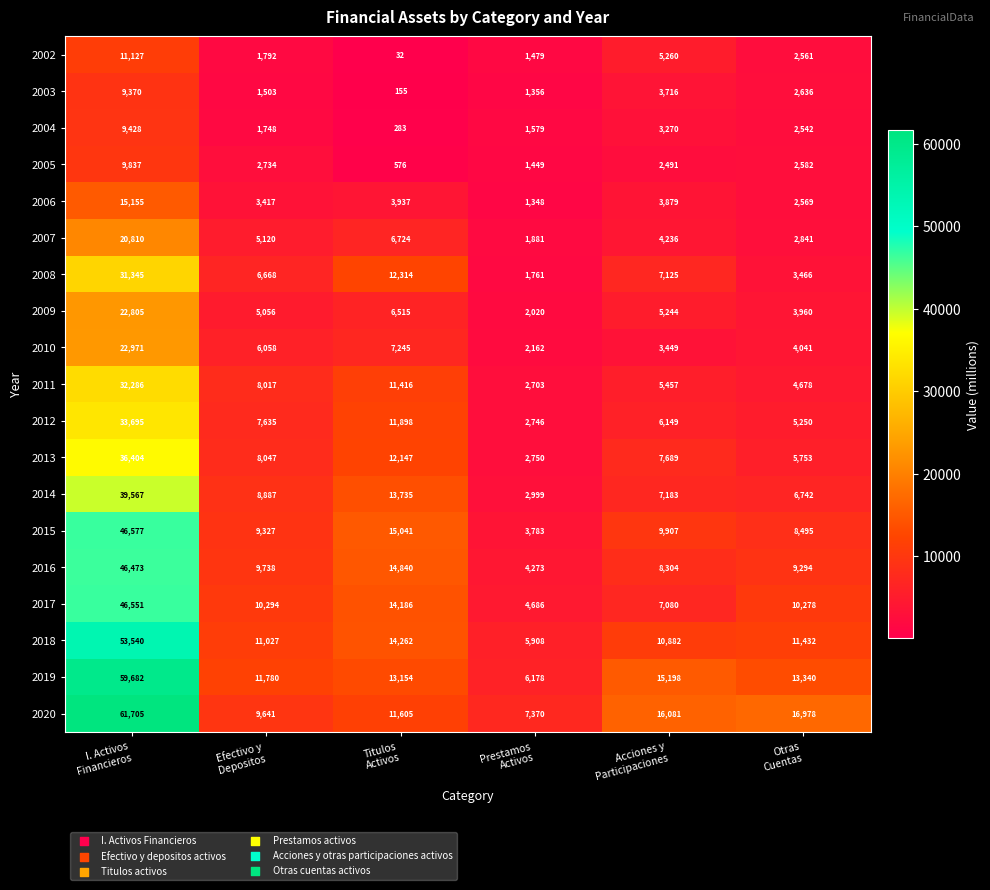

Which series has the widest spread of values?

2020